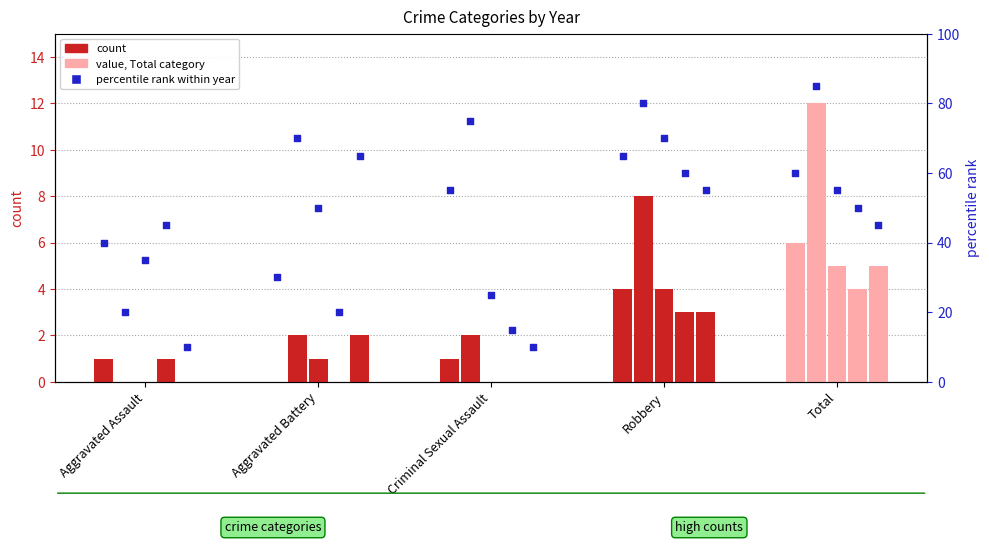

Is the value of 2023_rank at Aggravated Battery greater than the value of 2024_rank at Aggravated Assault?

Yes